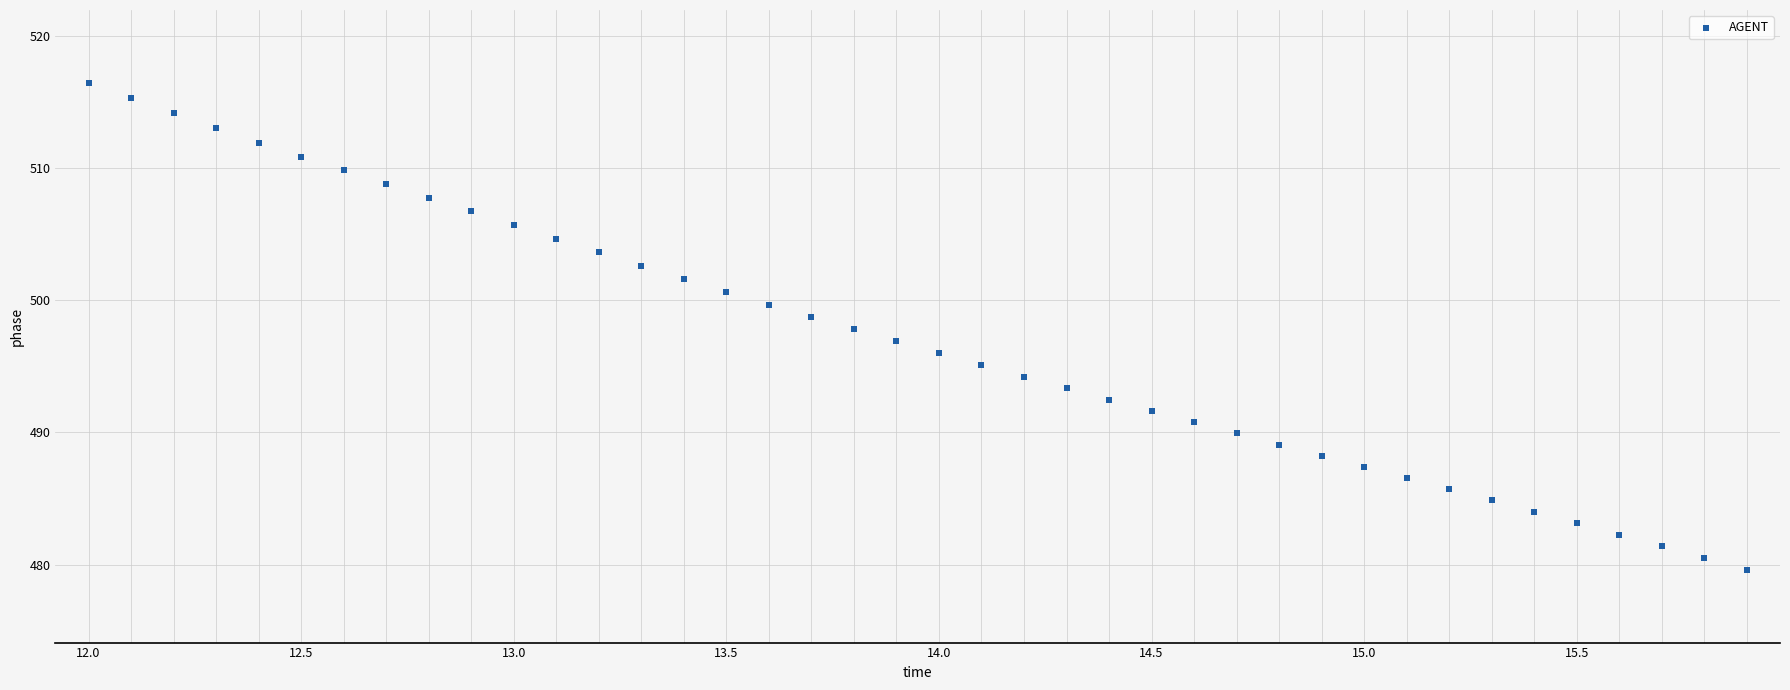

What is the range of Y values (max minus min)?

36.8